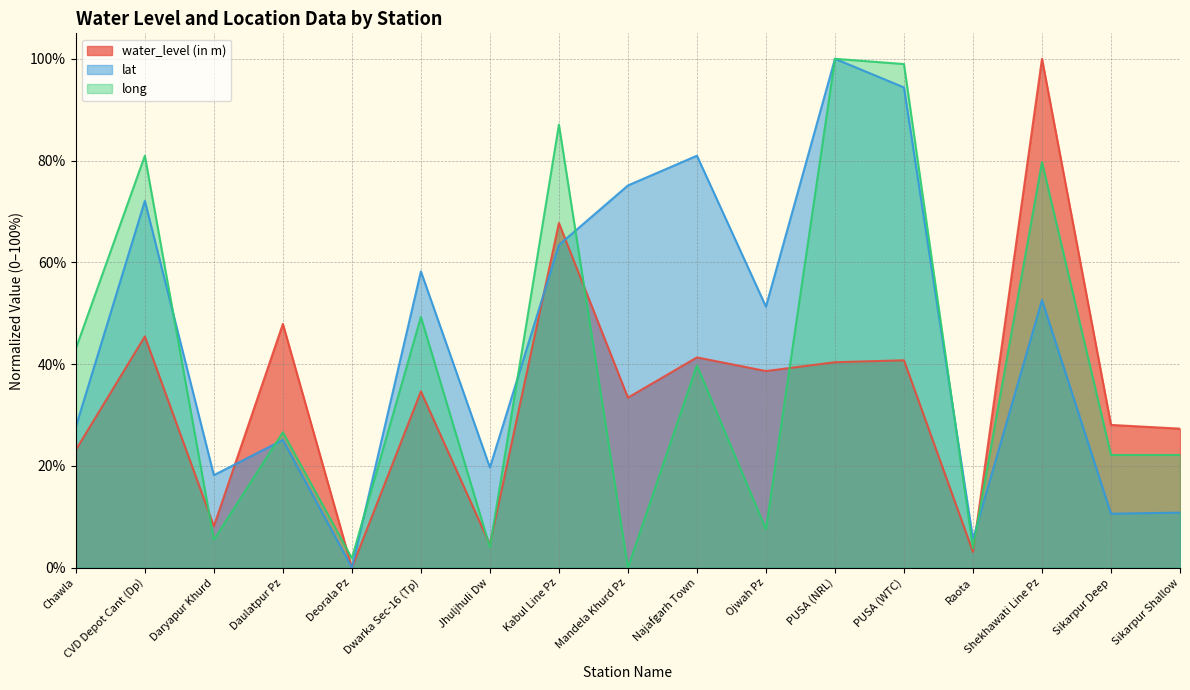

What is the label of the 16th point from the left?

Sikarpur Deep